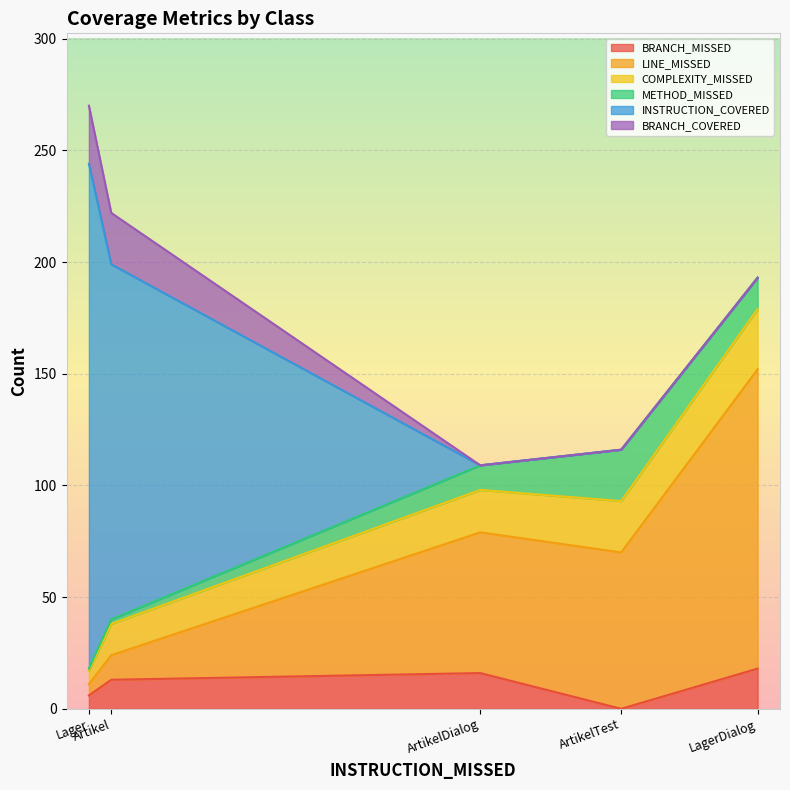

Which has a higher value, Artikel or LagerDialog?

LagerDialog